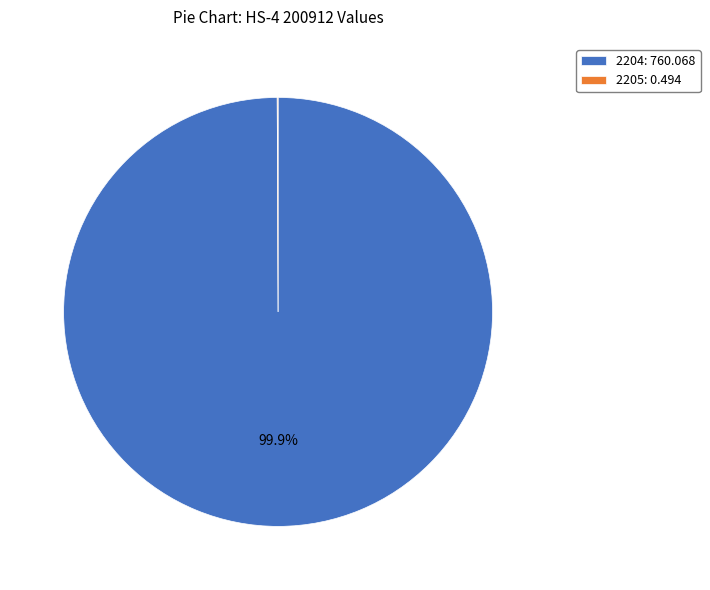

What is the largest slice in the pie chart?

2204